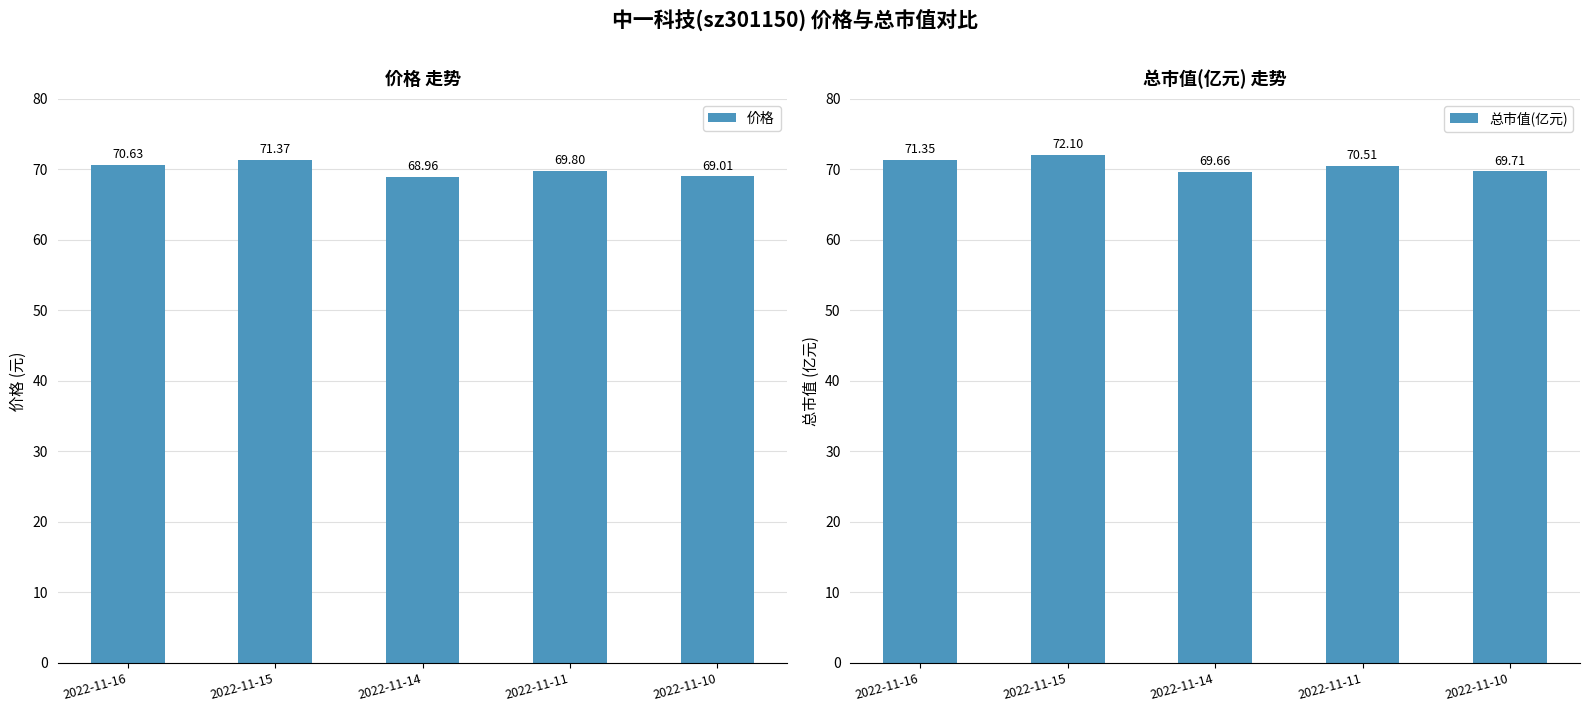

What is the maximum value shown in the chart?

72.1